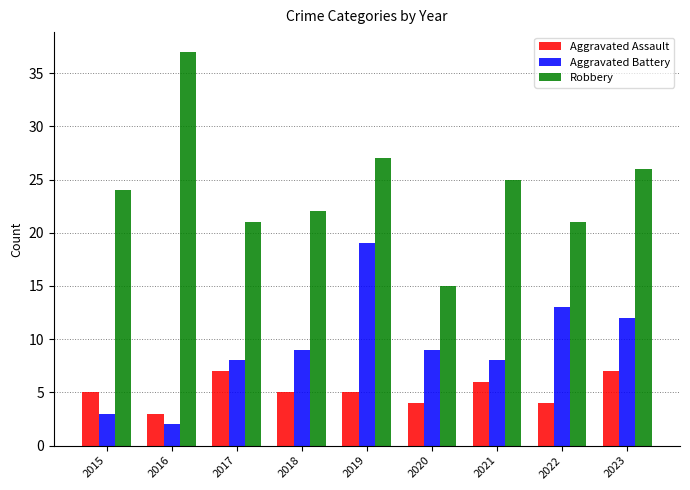

Which series has the widest spread of values?

Robbery